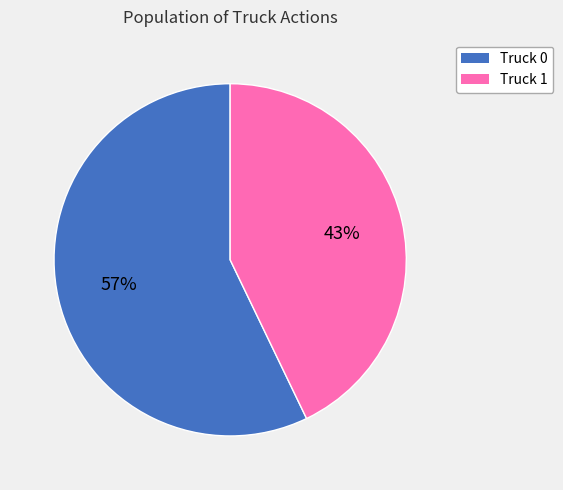

Which slice is the largest?

Truck 0